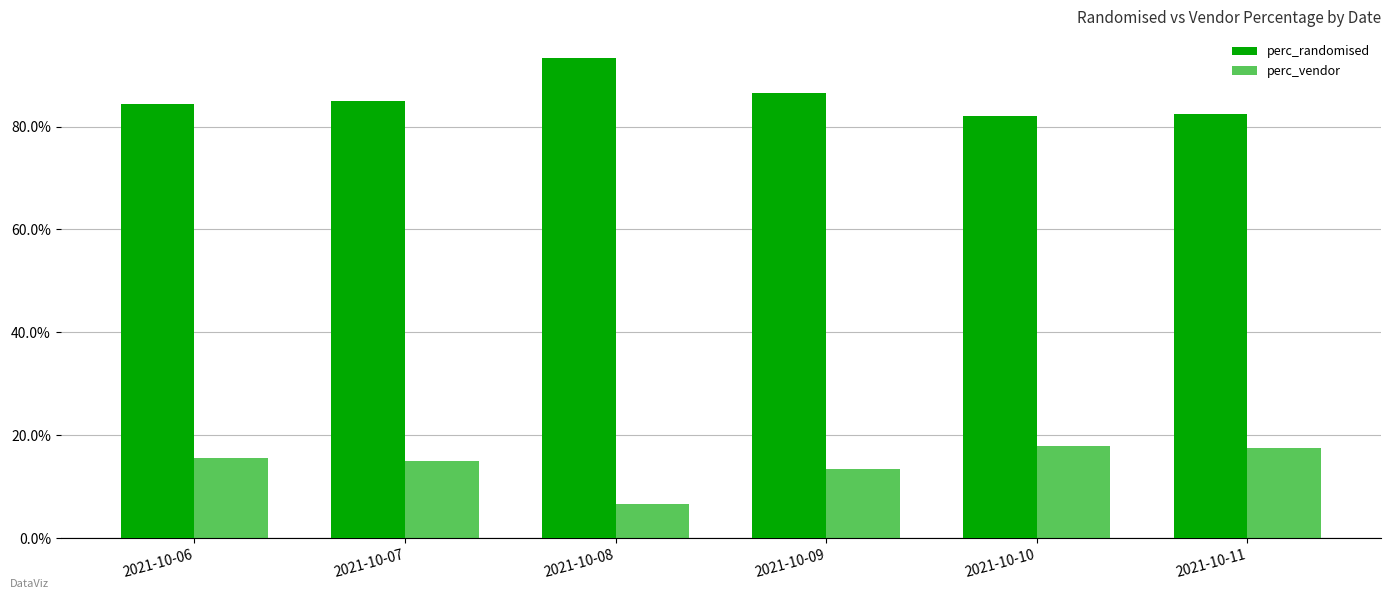

The perc_vendor series shows 0.2 at 2021-10-07. True or false?

False